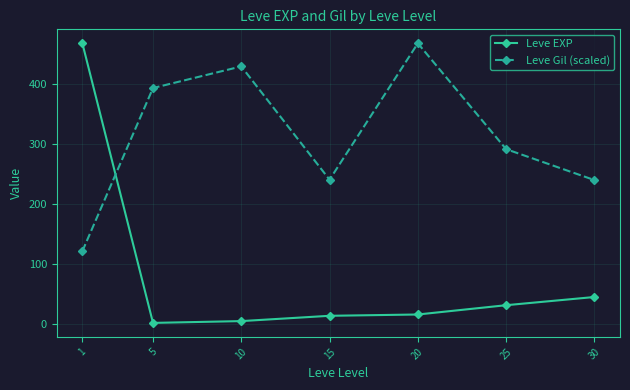

Does the chart have visible grid lines?

Yes